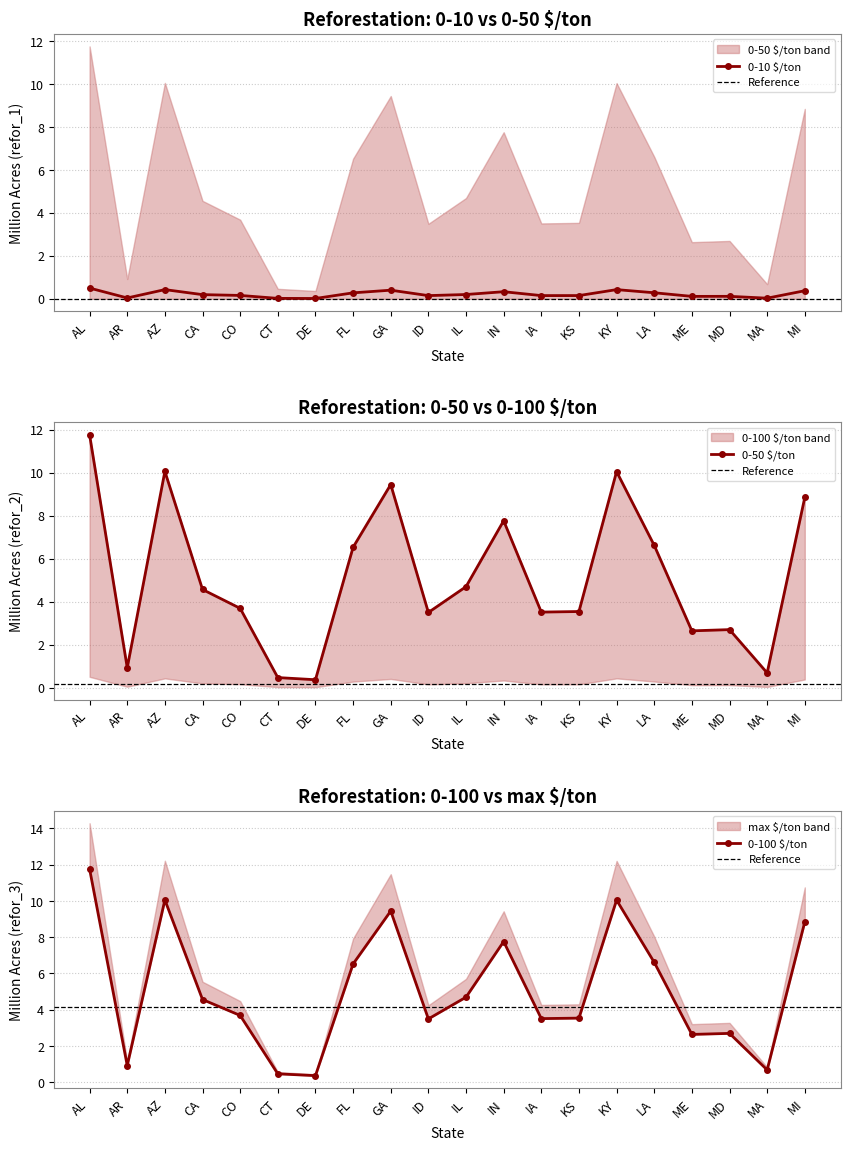

How many interior local valleys does the refor_3 series have?

6